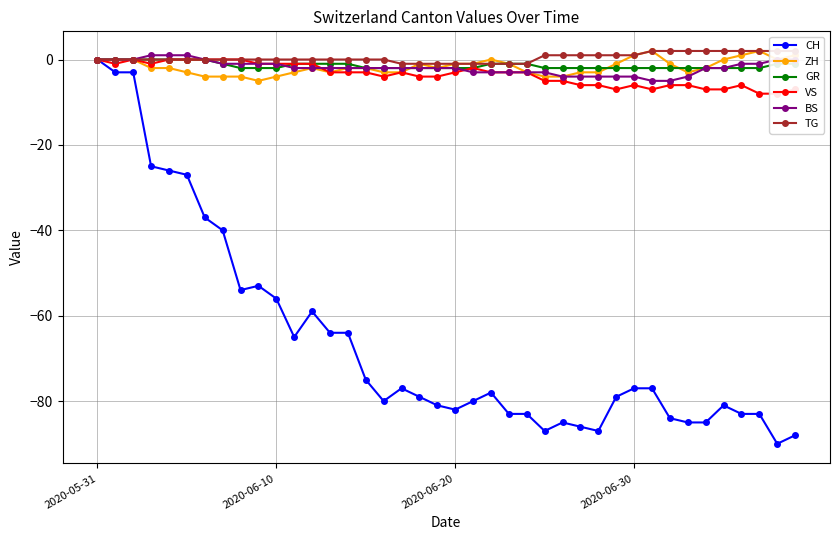

Where is the first local maximum for CH?

9